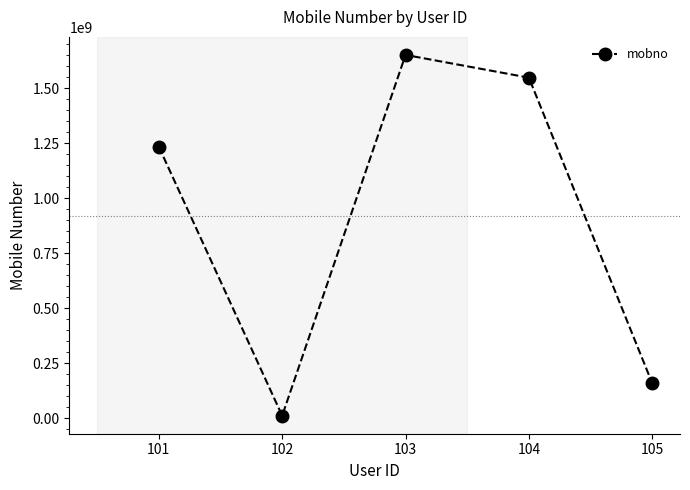

Reading left to right, extract all data points from this chart.

101=1234567892	102=12345687	103=1652365489	104=1548968153	105=159661854